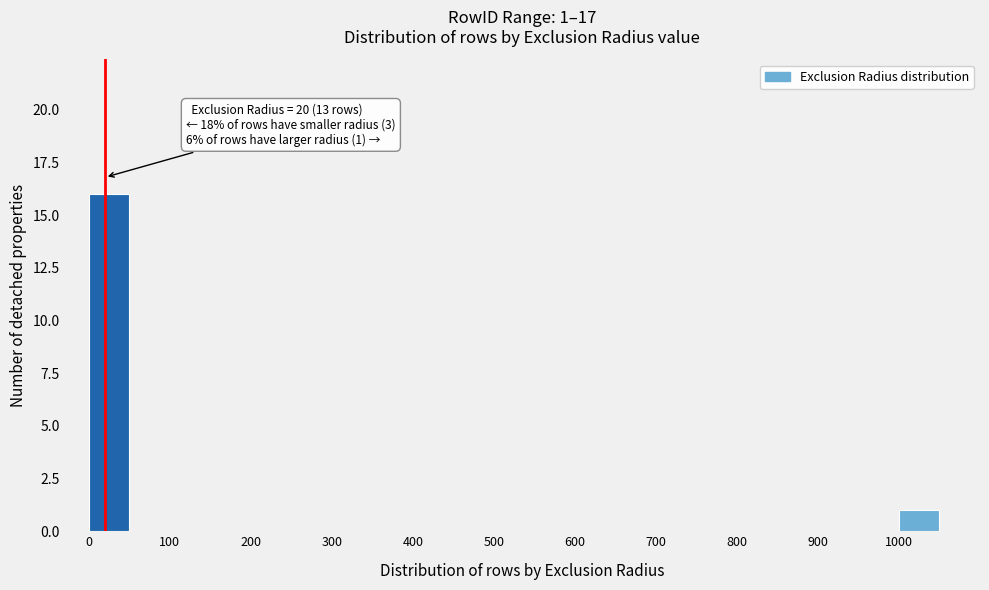

Over which range of the x-axis is the bar tallest?

0 to 50